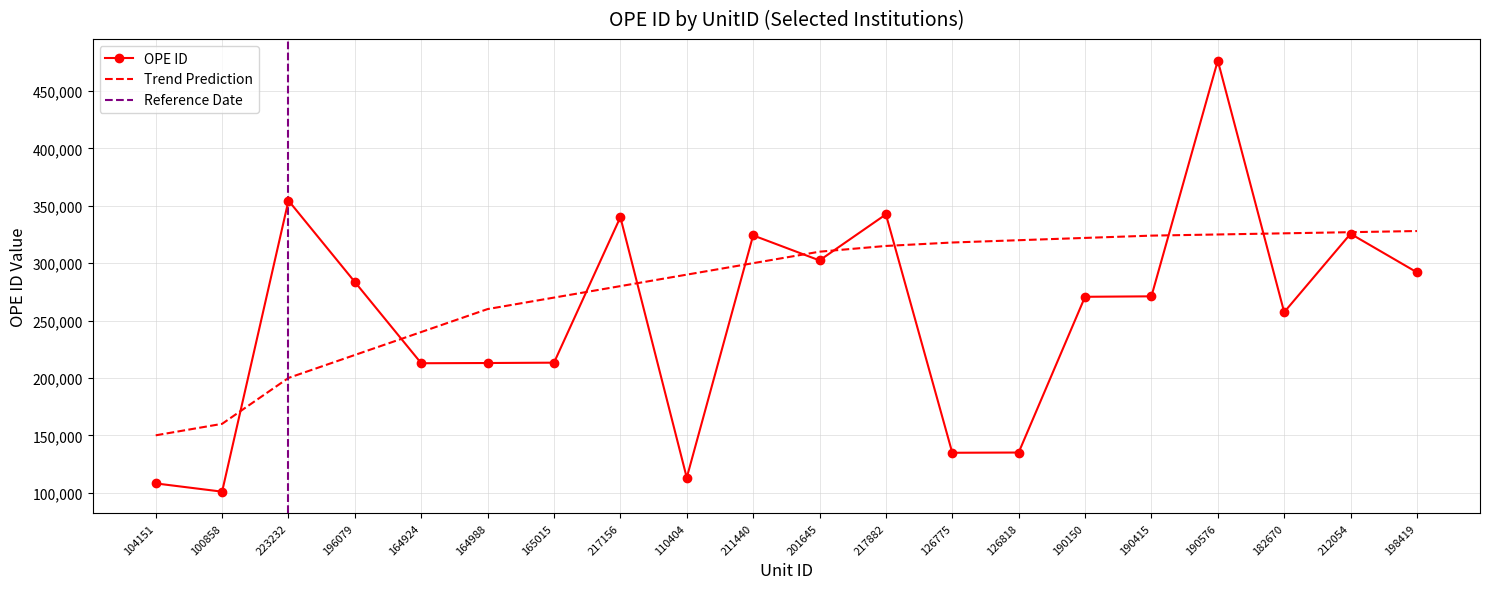

Approximately how many times larger is the value at 198419 compared to 110404?

2.6